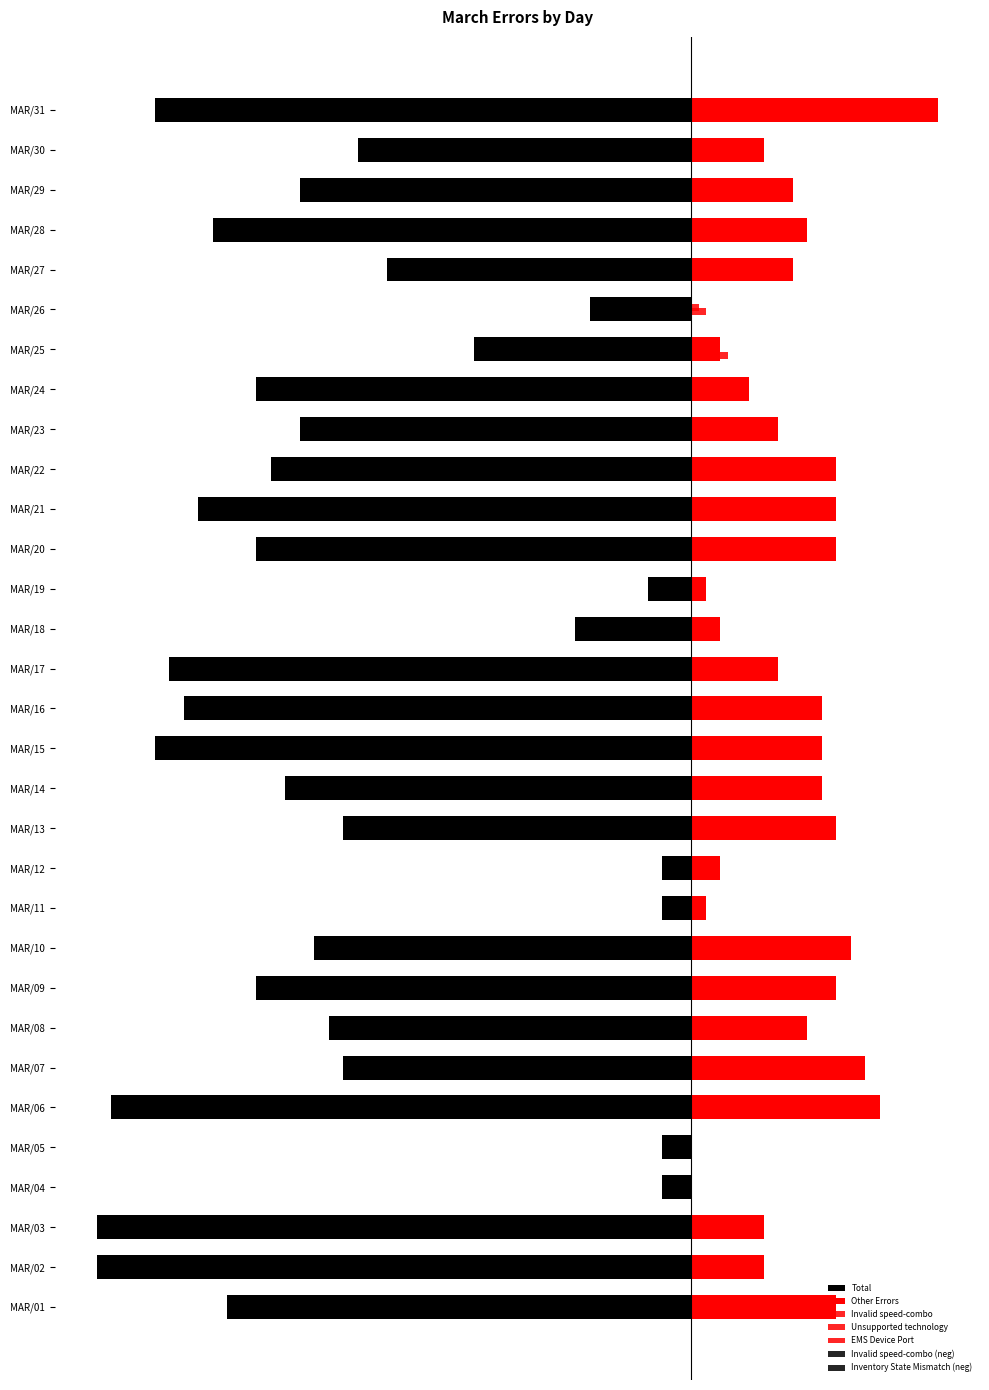

Reading right to left, list all the values displayed in this chart.

Total: MAR/31=-37.0	MAR/30=-23.0	MAR/29=-27.0	MAR/28=-33.0	MAR/27=-21.0	MAR/26=-7.0	MAR/25=-15.0	MAR/24=-30.0	MAR/23=-27.0	MAR/22=-29.0	MAR/21=-34.0	MAR/20=-30.0	MAR/19=-3.0	MAR/18=-8.0	MAR/17=-36.0	MAR/16=-35.0	MAR/15=-37.0	MAR/14=-28.0	MAR/13=-24.0	MAR/12=-2.0	MAR/11=-2.0	MAR/10=-26.0	MAR/09=-30.0	MAR/08=-25.0	MAR/07=-24.0	MAR/06=-40.0	MAR/05=-2.0	MAR/04=-2.0	MAR/03=-41.0	MAR/02=-41.0	MAR/01=-32.0
Other Errors: MAR/31=17.0	MAR/30=5.0	MAR/29=7.0	MAR/28=8.0	MAR/27=7.0	MAR/26=0.0	MAR/25=2.0	MAR/24=4.0	MAR/23=6.0	MAR/22=10.0	MAR/21=10.0	MAR/20=10.0	MAR/19=1.0	MAR/18=2.0	MAR/17=6.0	MAR/16=9.0	MAR/15=9.0	MAR/14=9.0	MAR/13=10.0	MAR/12=2.0	MAR/11=1.0	MAR/10=11.0	MAR/09=10.0	MAR/08=8.0	MAR/07=12.0	MAR/06=13.0	MAR/05=0.0	MAR/04=0.0	MAR/03=5.0	MAR/02=5.0	MAR/01=10.0
Invalid speed-combo: MAR/31=1.5	MAR/30=1.0	MAR/29=1.0	MAR/28=0.5	MAR/27=0.0	MAR/26=0.0	MAR/25=2.5	MAR/24=0.5	MAR/23=0.0	MAR/22=0.5	MAR/21=2.0	MAR/20=0.0	MAR/19=0.0	MAR/18=0.5	MAR/17=0.5	MAR/16=1.0	MAR/15=1.5	MAR/14=0.0	MAR/13=1.5	MAR/12=0.0	MAR/11=0.0	MAR/10=1.0	MAR/09=1.0	MAR/08=0.5	MAR/07=0.0	MAR/06=0.0	MAR/05=0.0	MAR/04=0.0	MAR/03=0.5	MAR/02=1.0	MAR/01=0.5
Unsupported technology: MAR/31=2.0	MAR/30=2.0	MAR/29=1.5	MAR/28=1.5	MAR/27=2.0	MAR/26=1.0	MAR/25=1.0	MAR/24=1.5	MAR/23=3.0	MAR/22=2.0	MAR/21=0.5	MAR/20=1.0	MAR/19=0.5	MAR/18=0.5	MAR/17=0.5	MAR/16=2.0	MAR/15=1.5	MAR/14=2.0	MAR/13=0.5	MAR/12=0.0	MAR/11=0.0	MAR/10=1.5	MAR/09=1.5	MAR/08=1.0	MAR/07=0.5	MAR/06=1.5	MAR/05=0.0	MAR/04=0.0	MAR/03=2.5	MAR/02=2.5	MAR/01=1.0
EMS Device Port: MAR/31=0.0	MAR/30=0.0	MAR/29=0.5	MAR/28=1.0	MAR/27=0.0	MAR/26=0.5	MAR/25=0.5	MAR/24=1.0	MAR/23=0.5	MAR/22=1.0	MAR/21=1.0	MAR/20=0.0	MAR/19=0.0	MAR/18=0.0	MAR/17=2.5	MAR/16=1.5	MAR/15=0.0	MAR/14=0.0	MAR/13=0.5	MAR/12=0.0	MAR/11=0.0	MAR/10=0.0	MAR/09=2.0	MAR/08=1.5	MAR/07=0.5	MAR/06=3.0	MAR/05=0.0	MAR/04=0.0	MAR/03=1.0	MAR/02=3.5	MAR/01=2.0